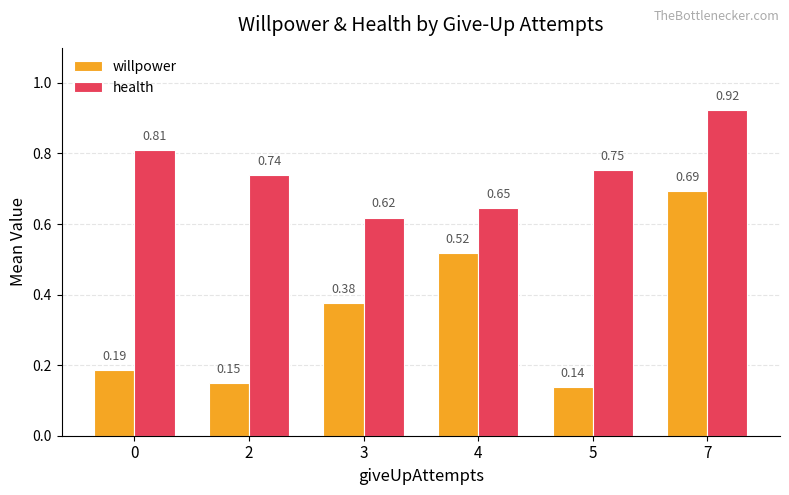

What is the sum of the health values at 5 and 7?

1.7